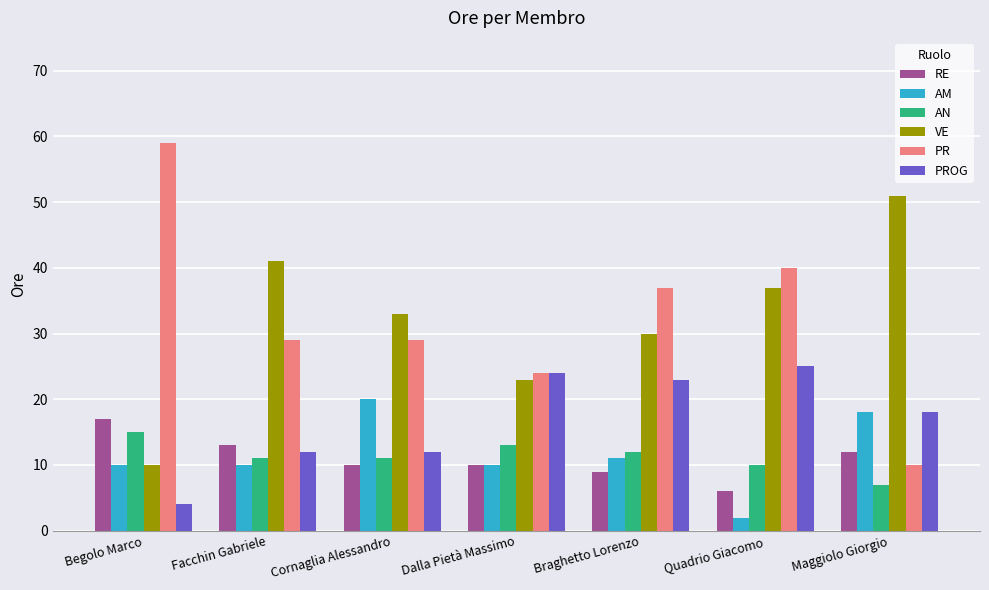

The value of VE at Cornaglia Alessandro is 33. True or false?

True